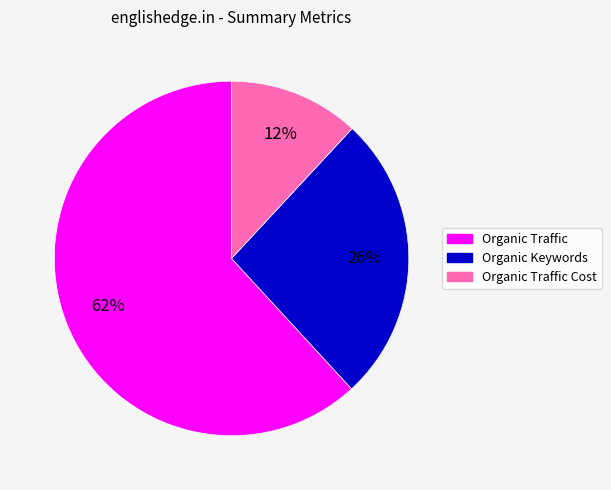

Does any single category account for the majority?

Yes